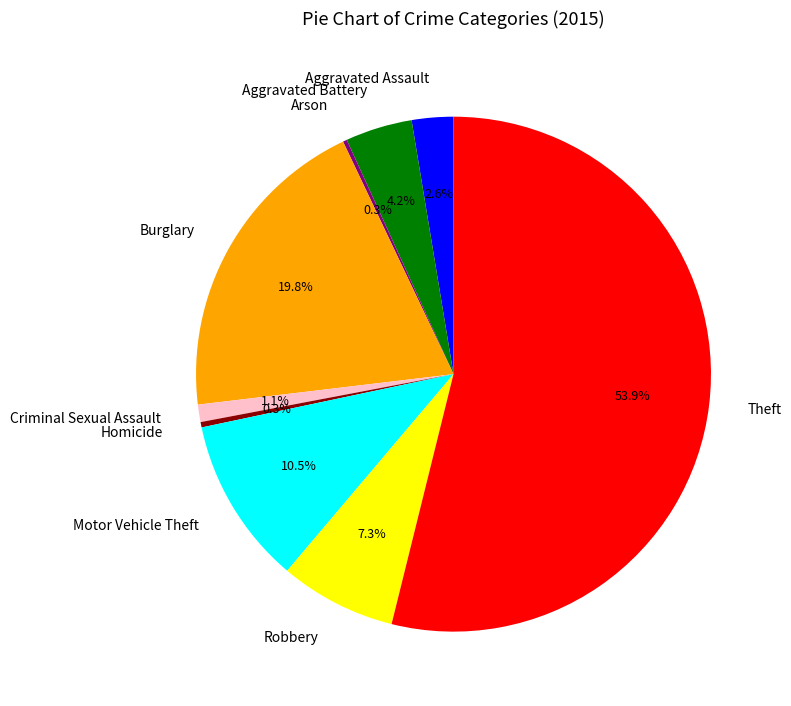

Which category accounts for the majority?

Theft